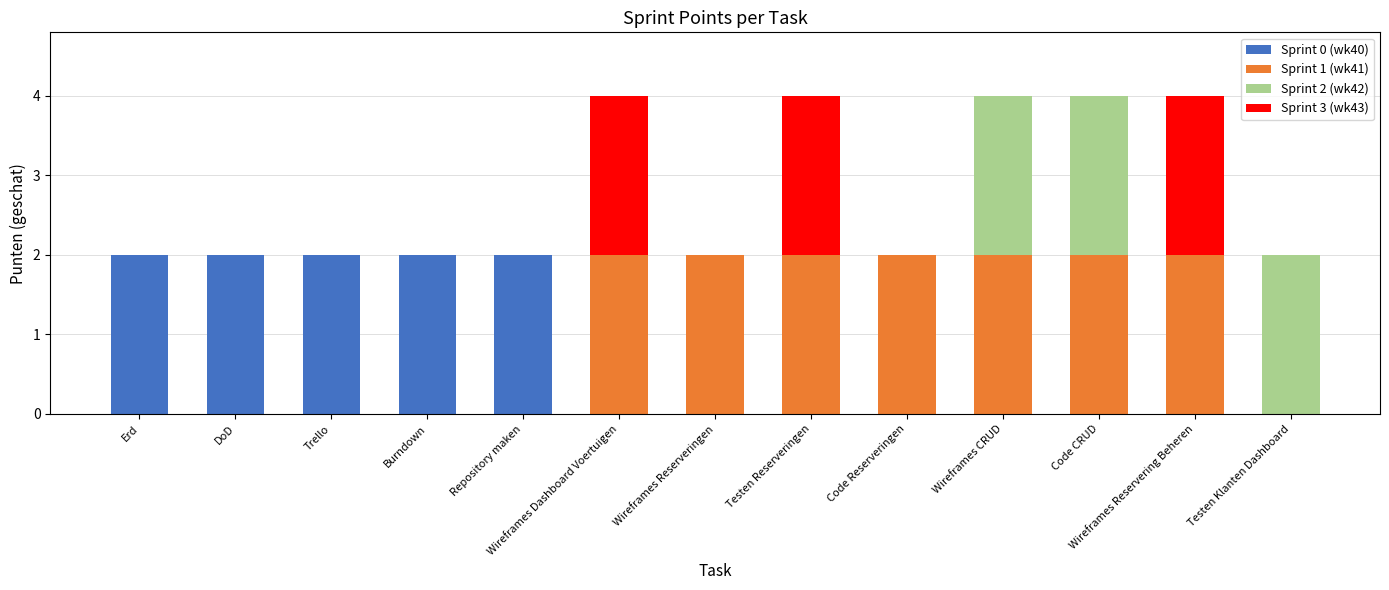

What is the sum of all Sprint 0 (wk40) values?

10